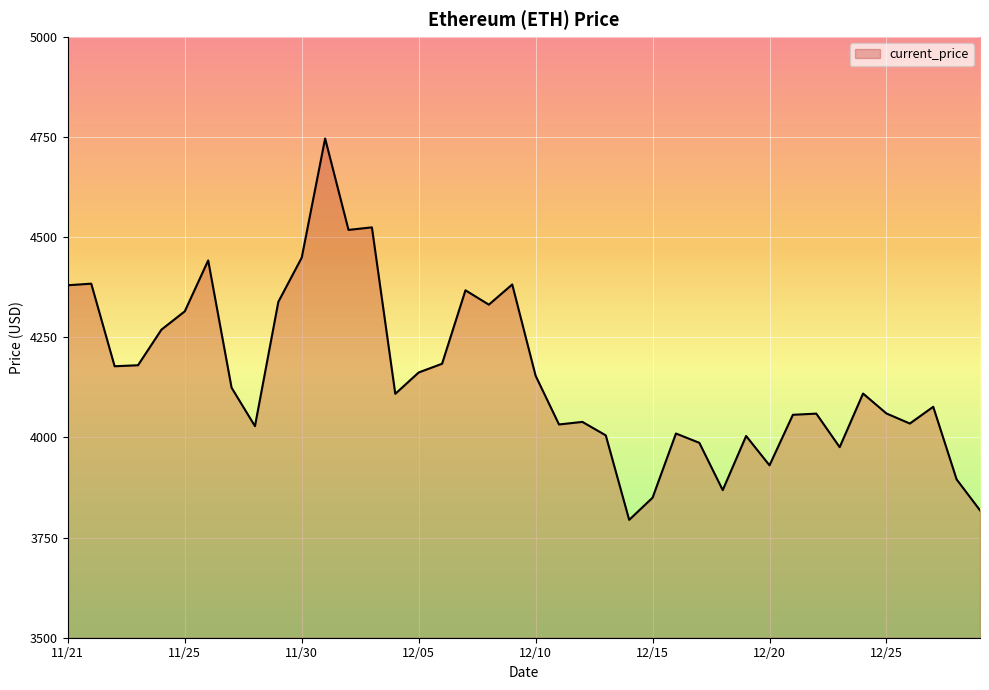

What is the greatest value displayed?

4746.4